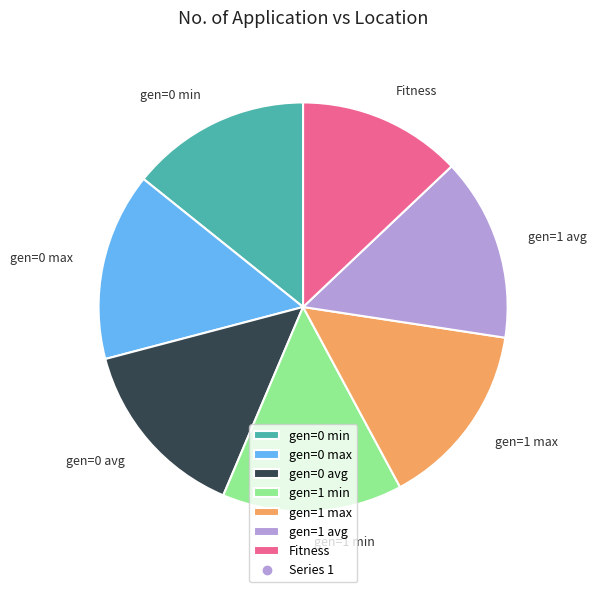

Does gen=0 avg represent more than half of the total?

No